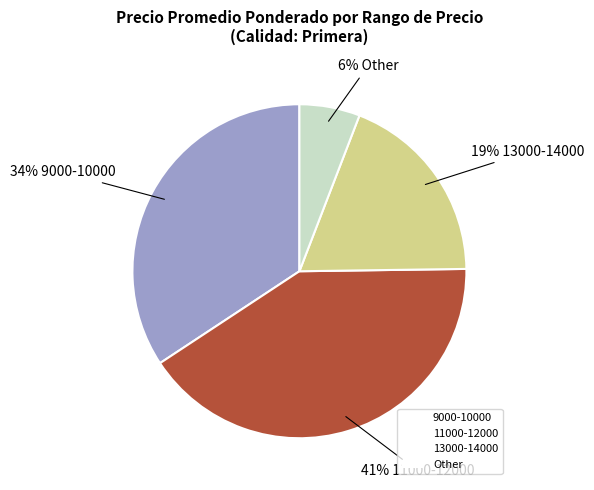

Is it true that 11000-12000 is 41% of the pie?

True